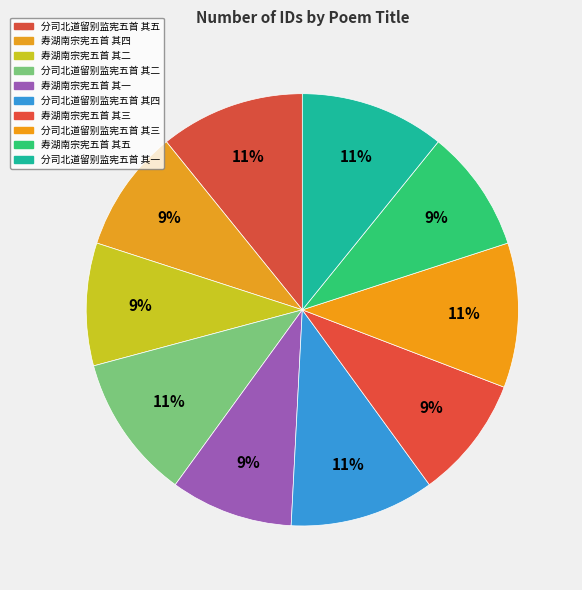

Count the number of slices in the pie.

10